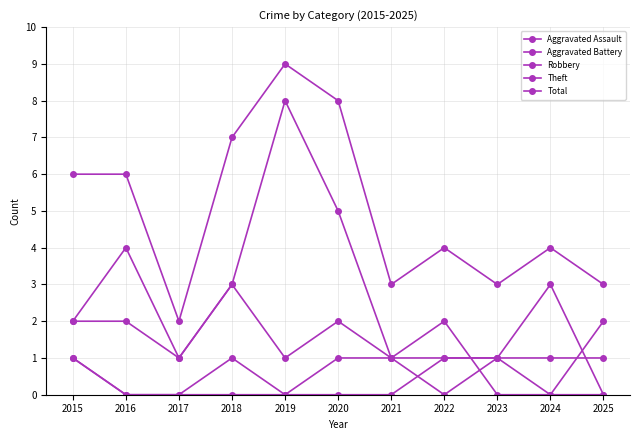

At how many categories does at least one series exceed 1?

11